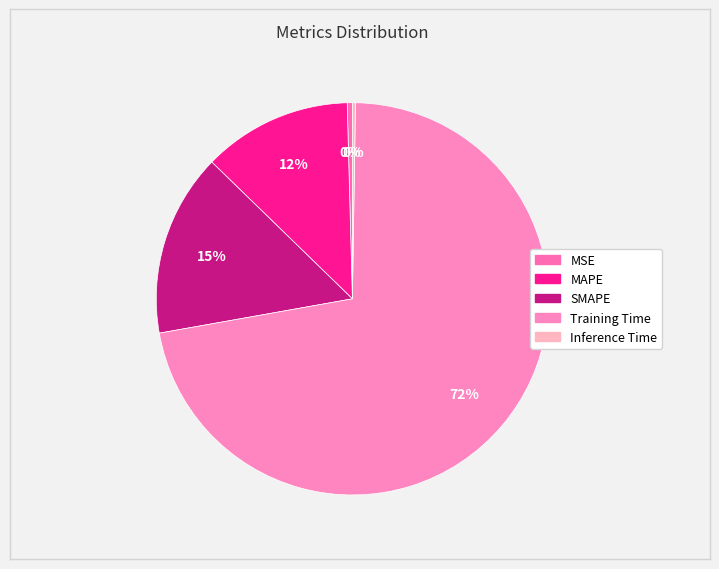

To the nearest percent, what is the average slice percentage?

20%